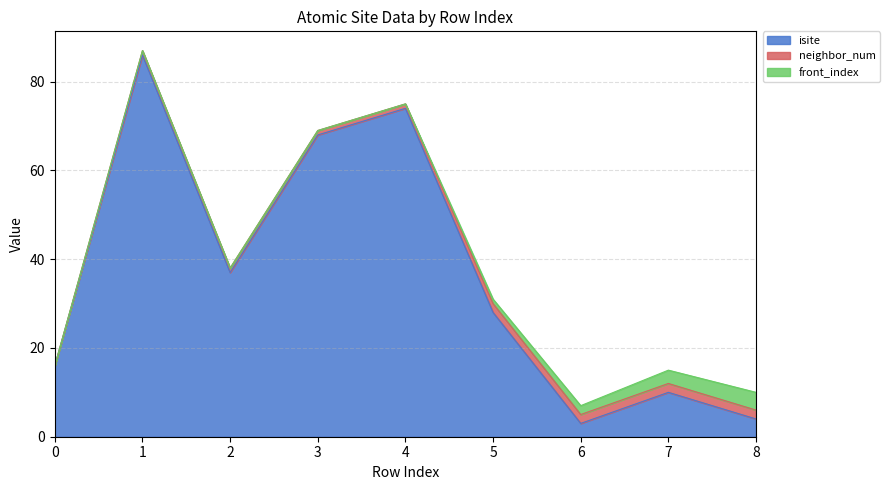

The value of neighbor_num at 3 is 2. True or false?

False